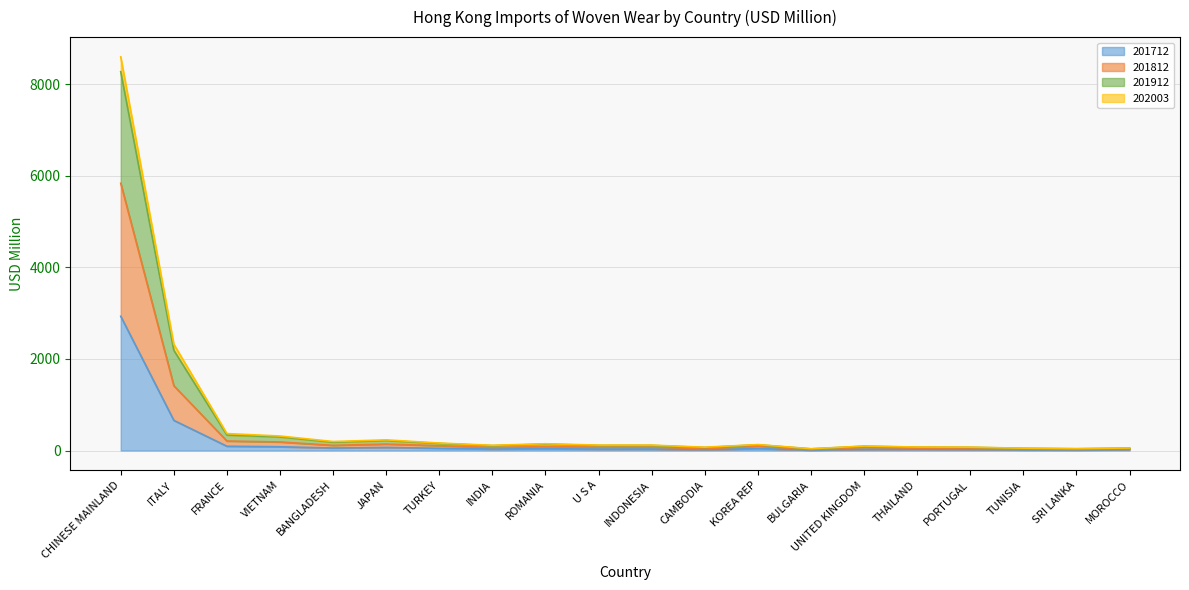

What is the maximum value for 201712?

2932.0